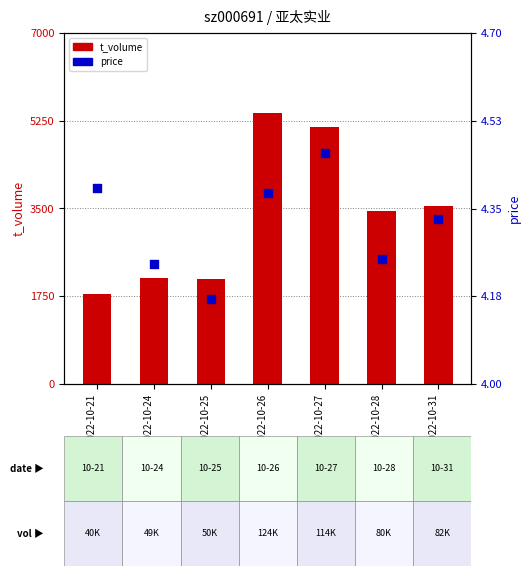

Which series contains the highest Y value?

t_volume